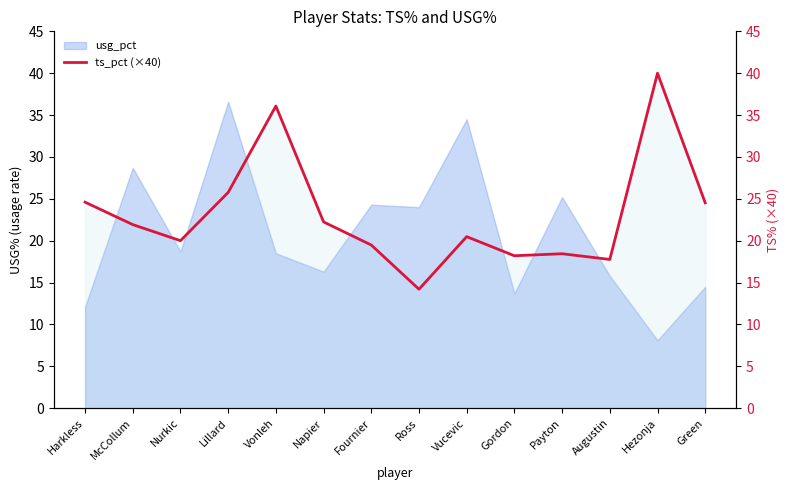

At which label does the data first exceed 21?

Harkless